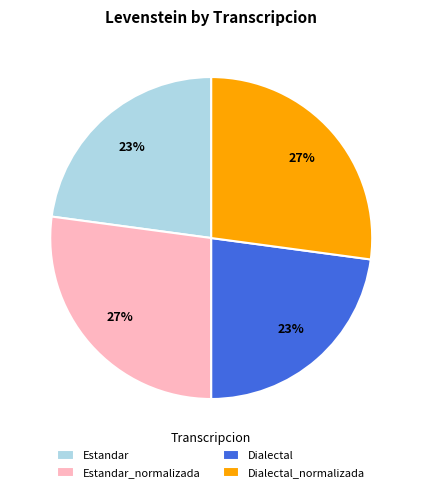

To the nearest percent, what is the difference between the largest and smallest slice percentages?

4%